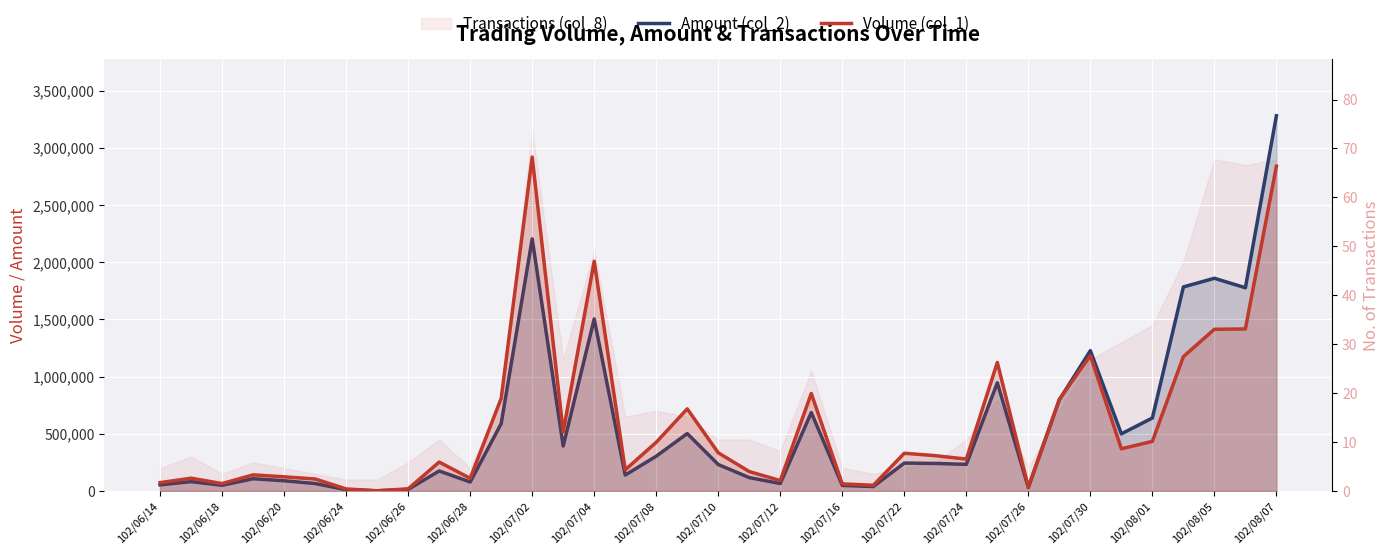

How many times do Volume (col_1) and Amount (col_2) cross each other?

1